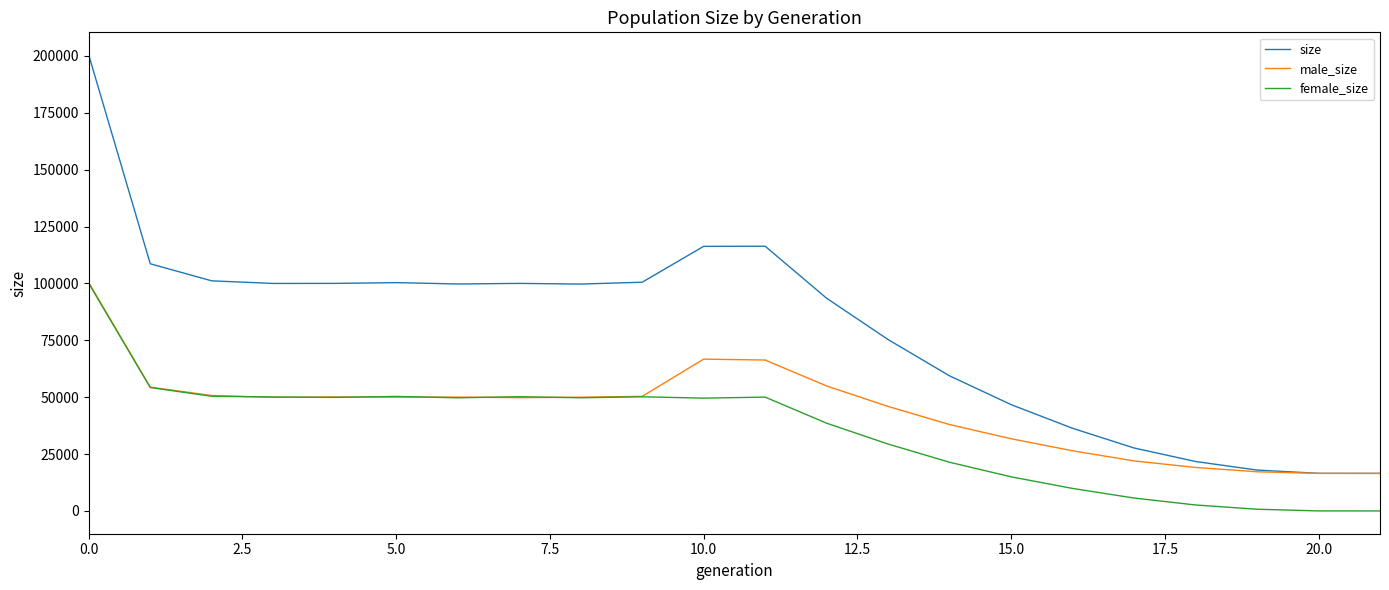

In size, how many points are higher than both neighbors (excluding endpoints)?

3